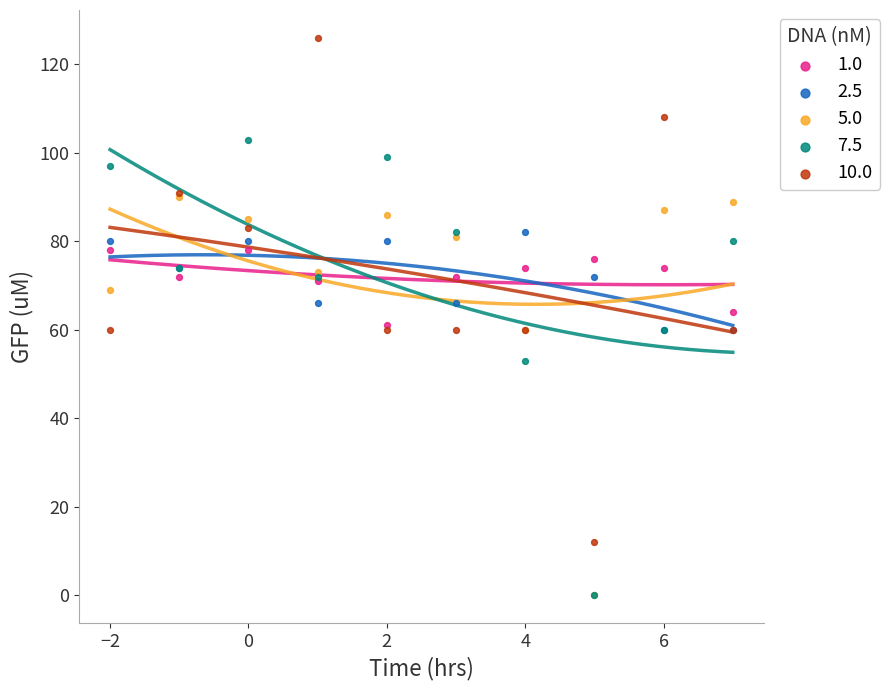

What are all the series names shown in the legend?

1.0, 2.5, 5.0, 7.5, 10.0